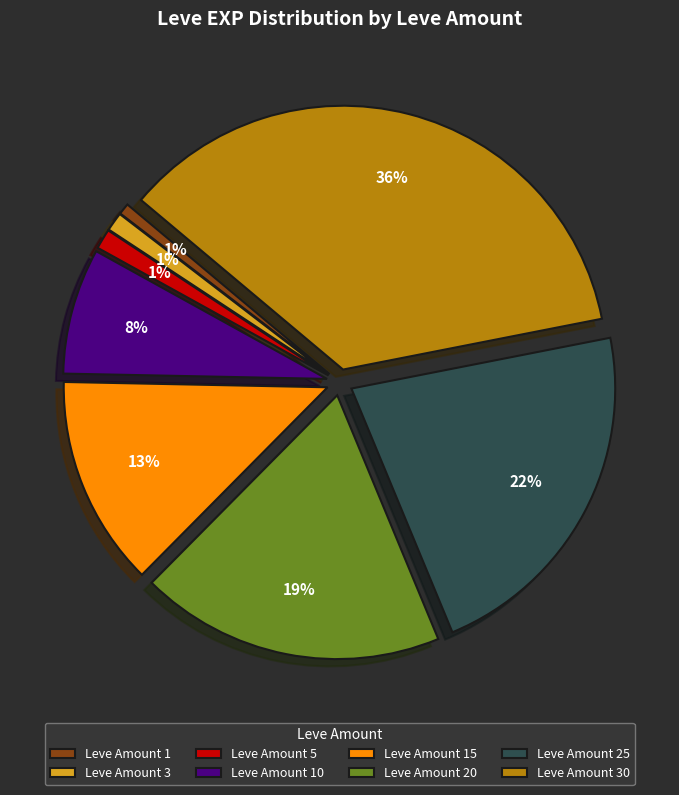

Which slice is the largest?

Leve Amount 30